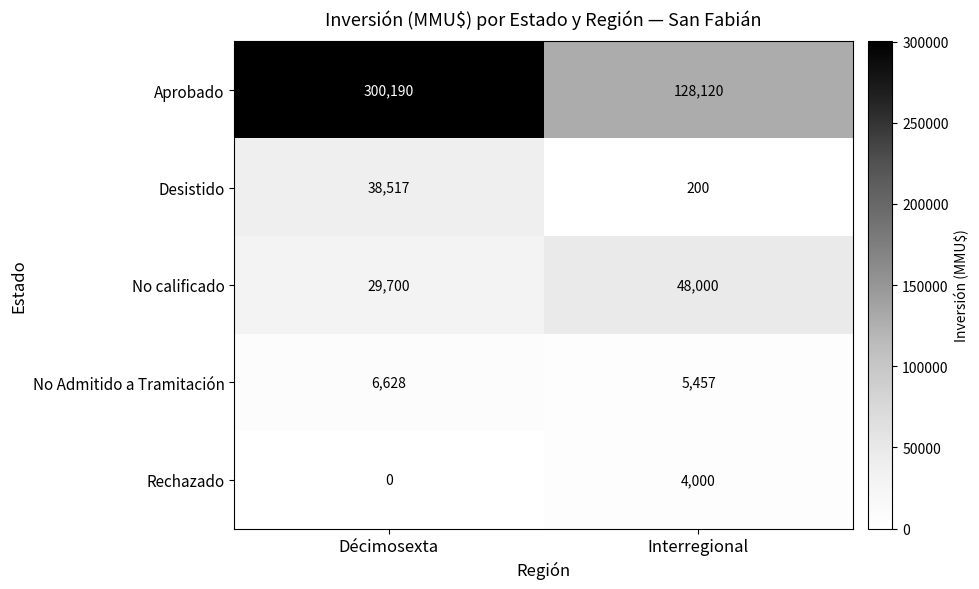

What is the sum of the Rechazado values at Décimosexta and Interregional?

4000